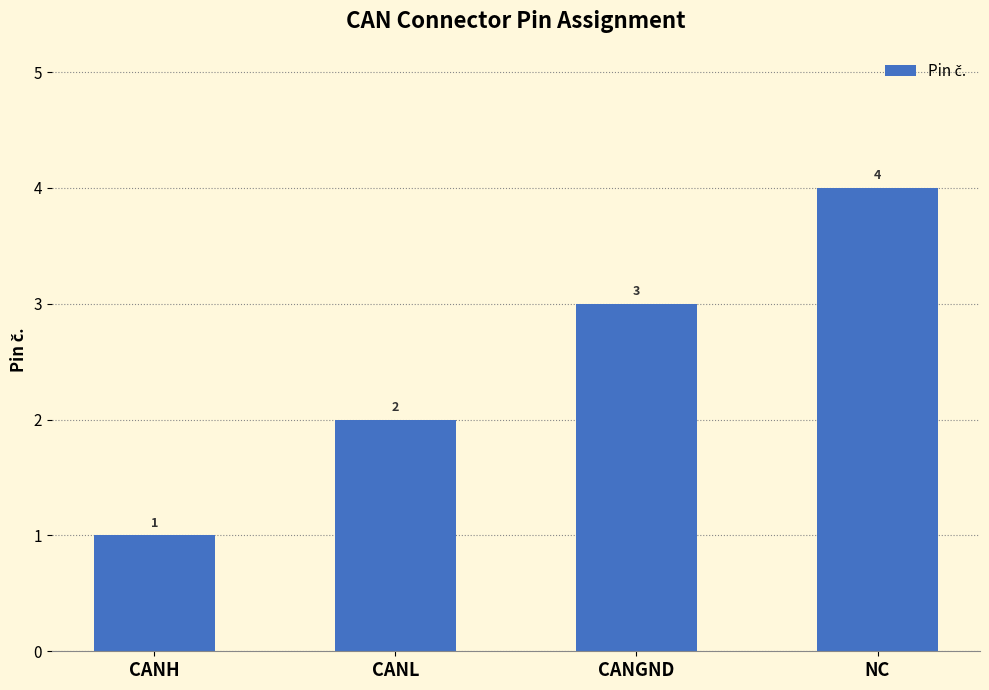

Reading left to right, list all the values displayed in this chart.

1	2	3	4